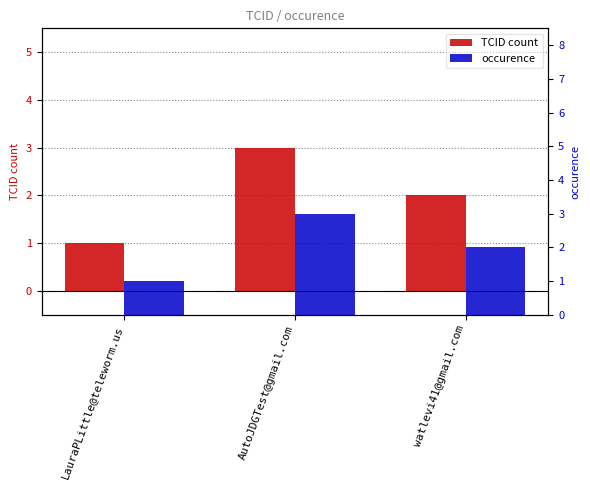

Is it true that TCID count equals 0 at LauraPLittle@teleworm.us?

False